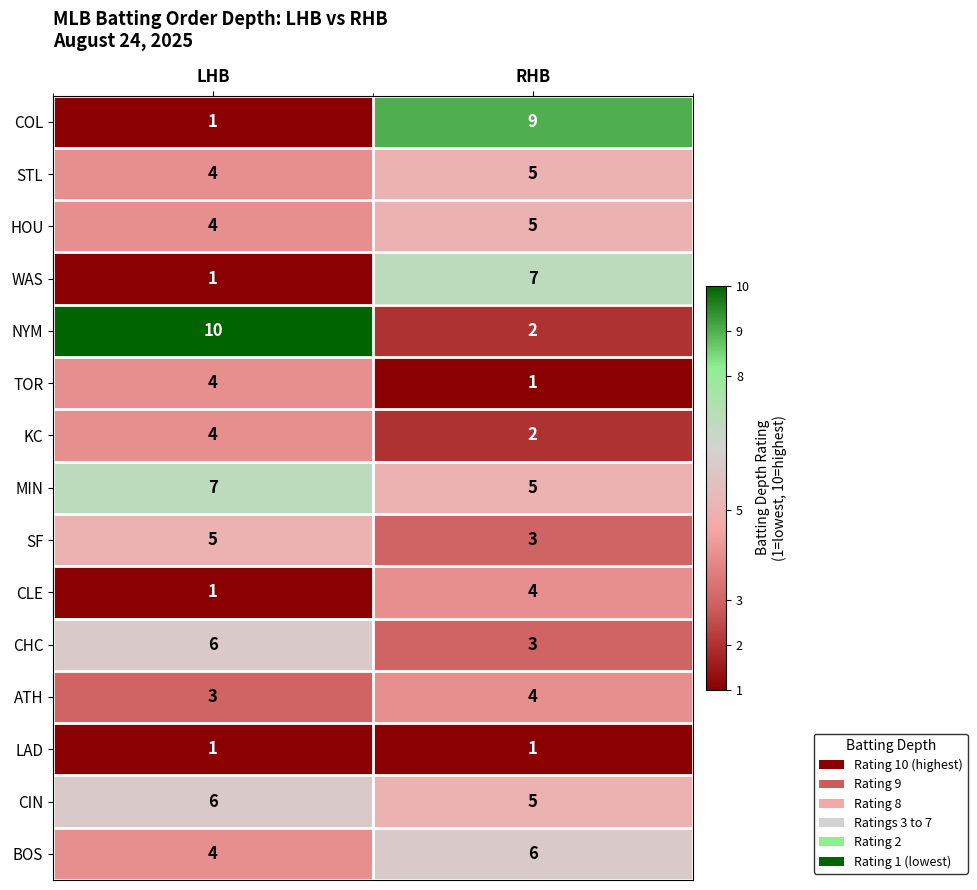

At which label is COL closest to 5?

LHB